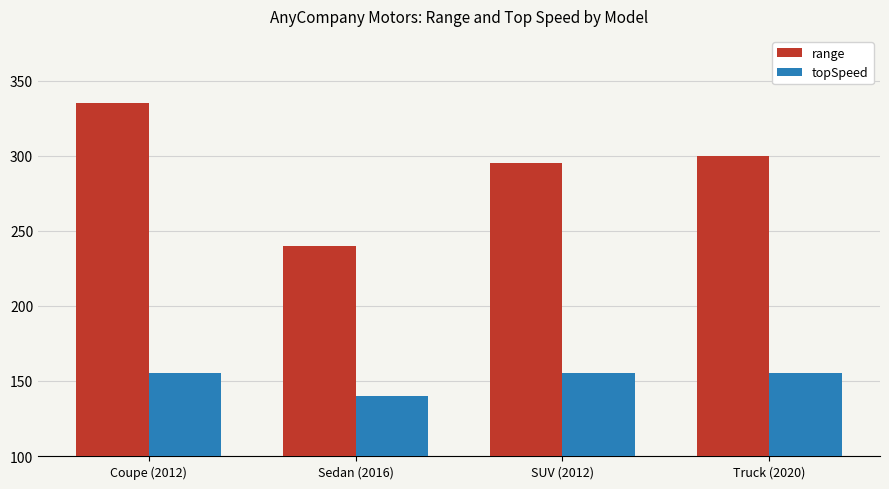

What is the approximate value of range at SUV (2012), to the nearest 10?

300